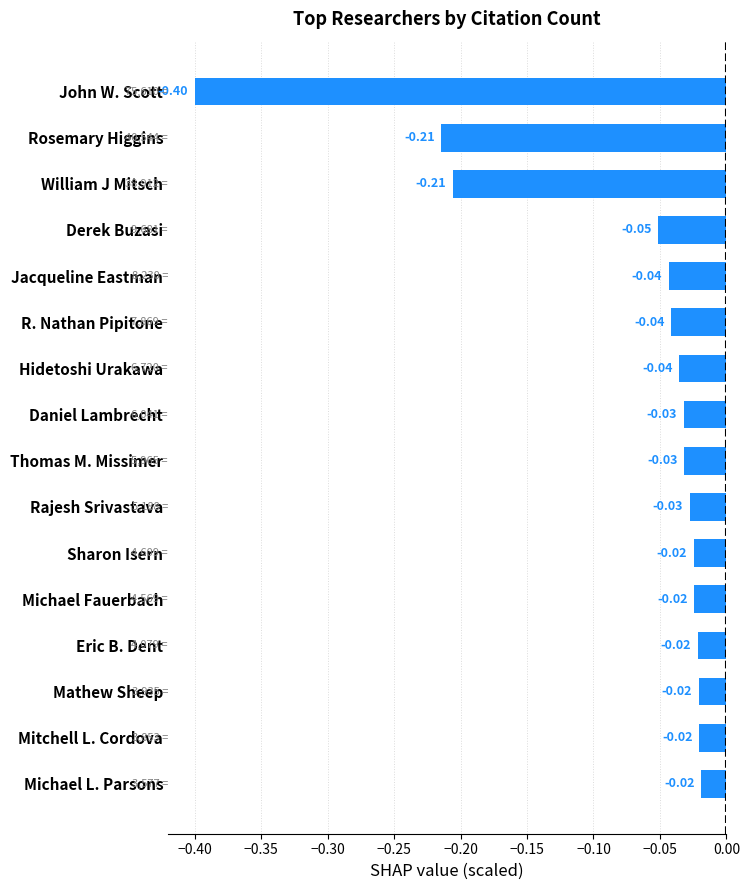

Which category has the lowest value across all series?

John W. Scott